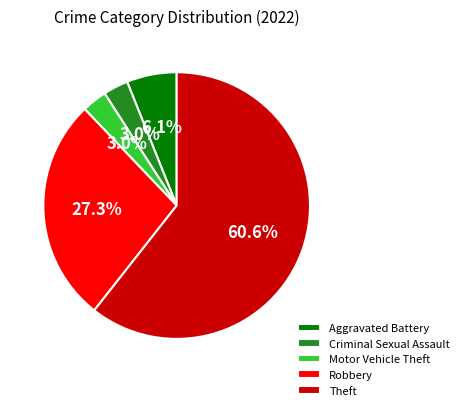

What is the majority slice?

Theft